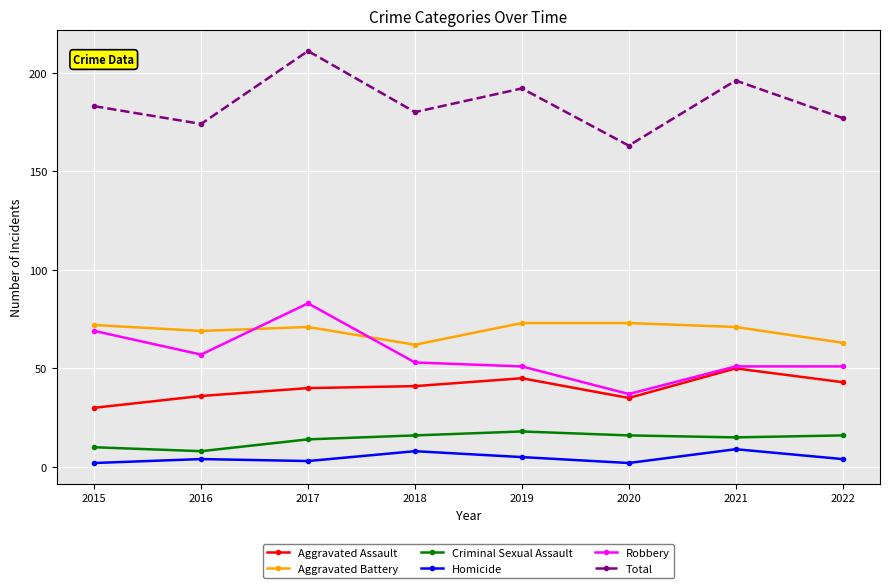

Where is the first local minimum for Robbery?

2016